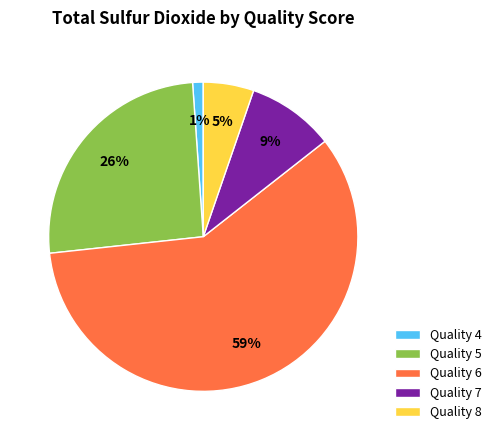

Is it true that Quality 4 is 1% of the pie?

True